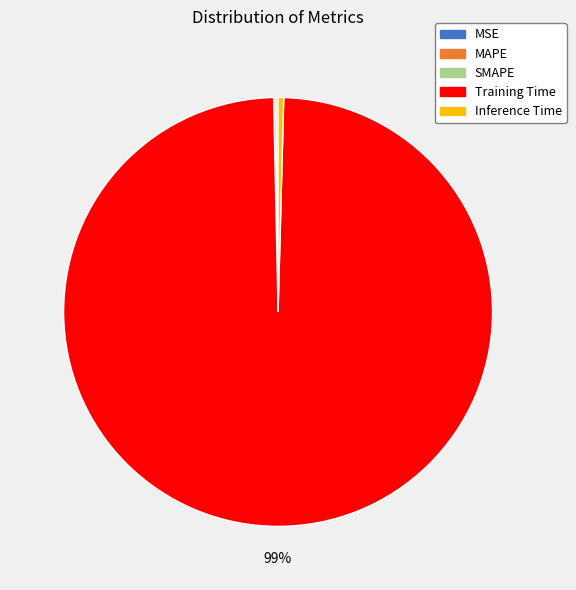

Does Training Time represent more than half of the total?

Yes